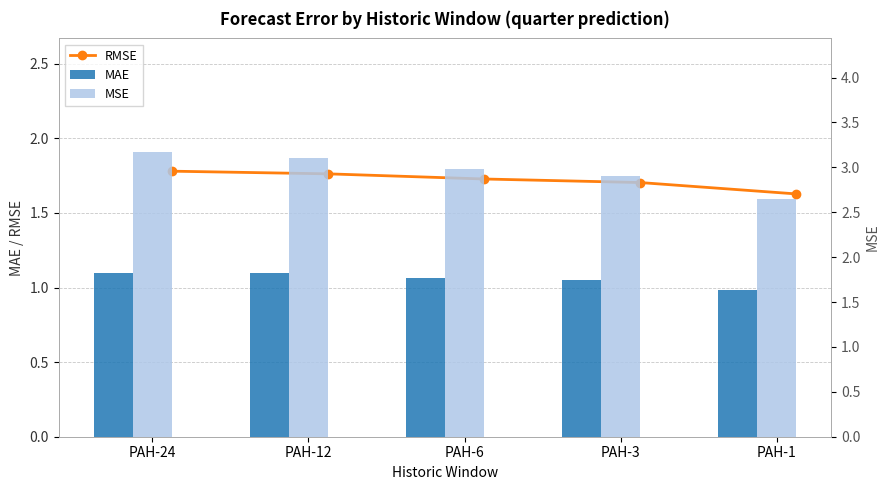

Is the value of MSE at PAH-6 greater than the value of MAE at PAH-6?

Yes